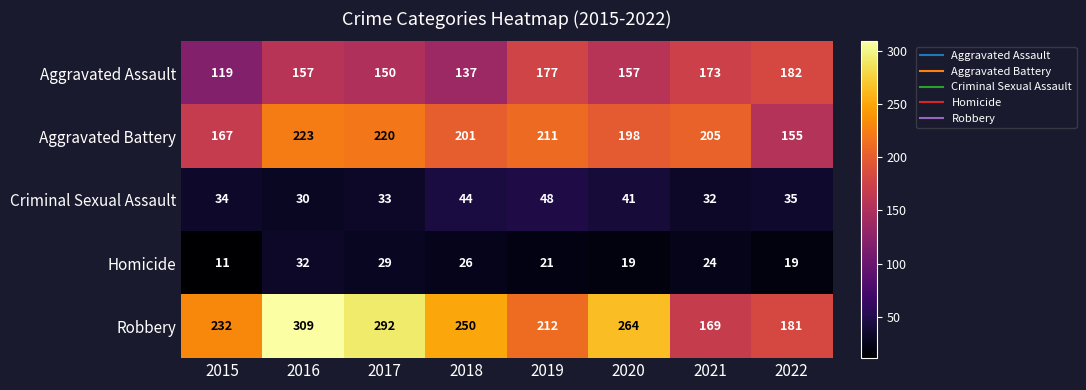

Where is Homicide nearest to the value 21?

2019